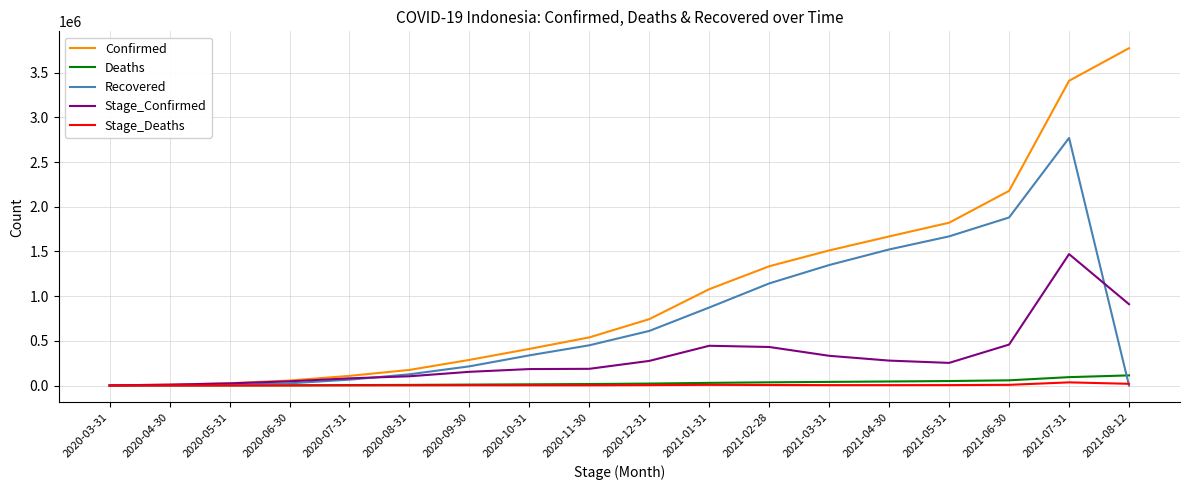

Is it true that Deaths equals 2876 at 2020-06-30?

True